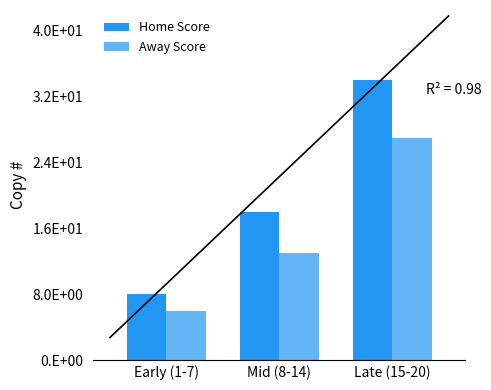

Rank the series at Mid (8-14) from lowest to highest value.

Away Score, Home Score